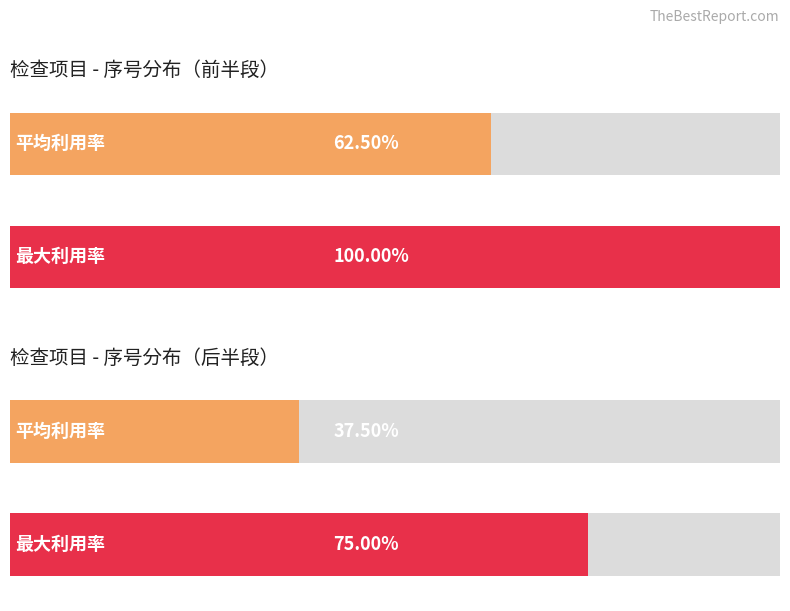

Are the bars horizontal?

Yes